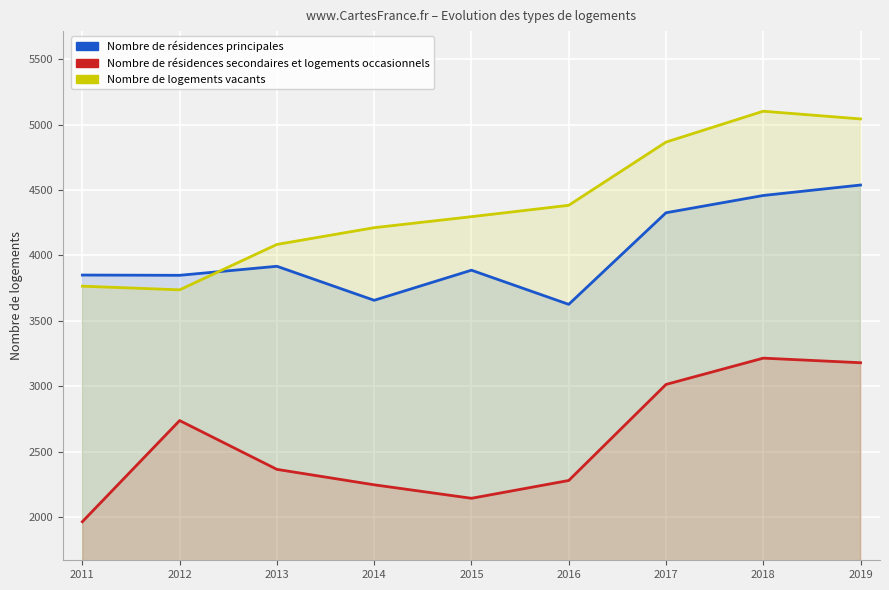

At which label does Nombre de logements vacants reach its peak?

2018